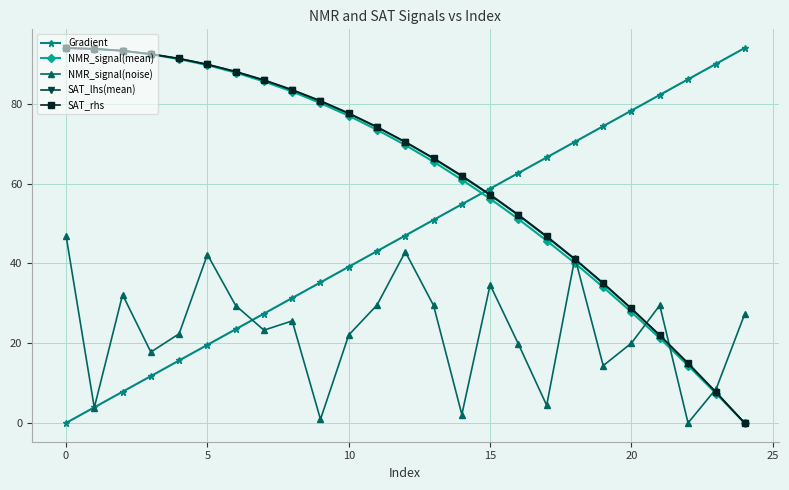

How many values in the SAT_lhs(mean) series are below 70?

12